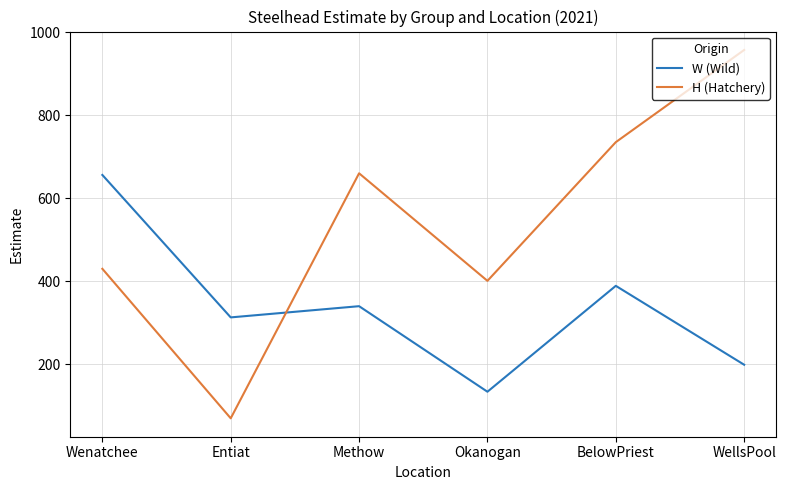

At which category is the sum across all series the highest?

WellsPool